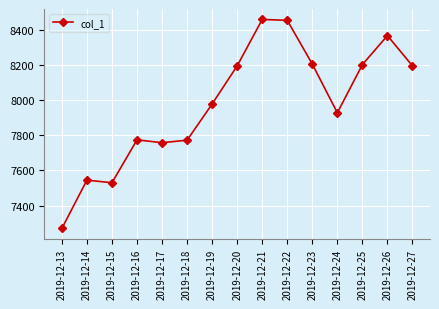

What is the difference between the values at 2019-12-24 and 2019-12-16?

154.0